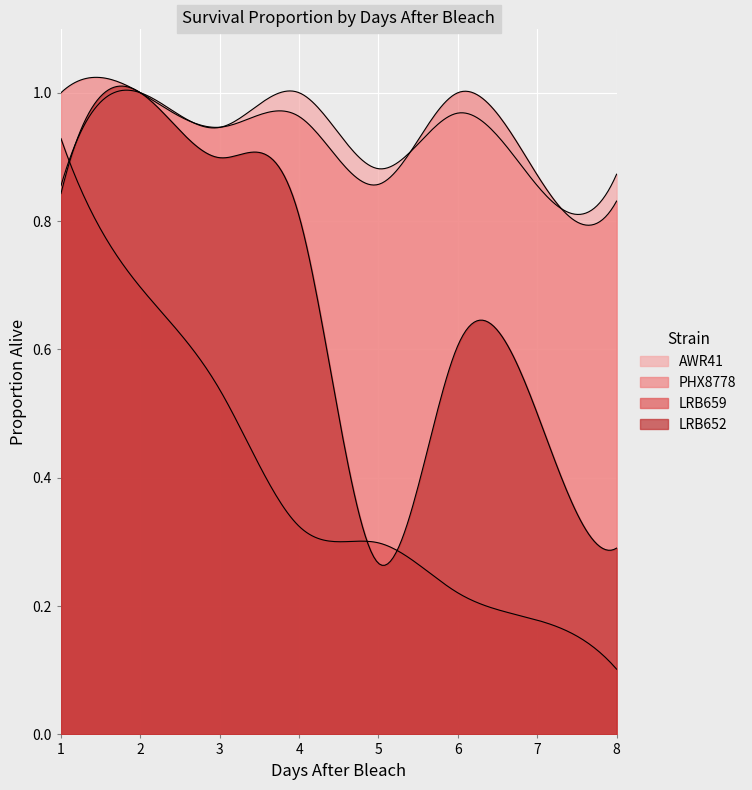

True or false: LRB652 has a value of 0.8 at 1.

True